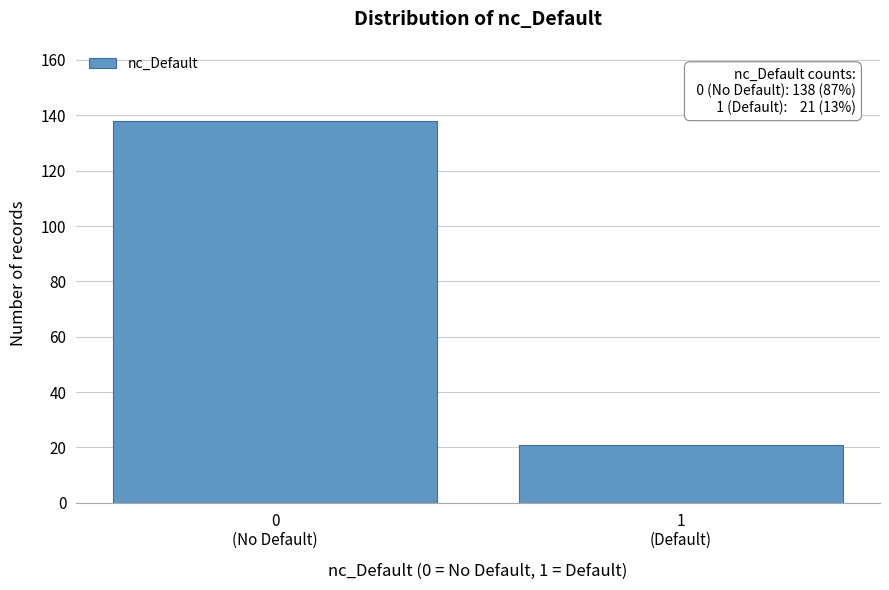

Reading right to left, what are all the values shown in this chart?

21	138